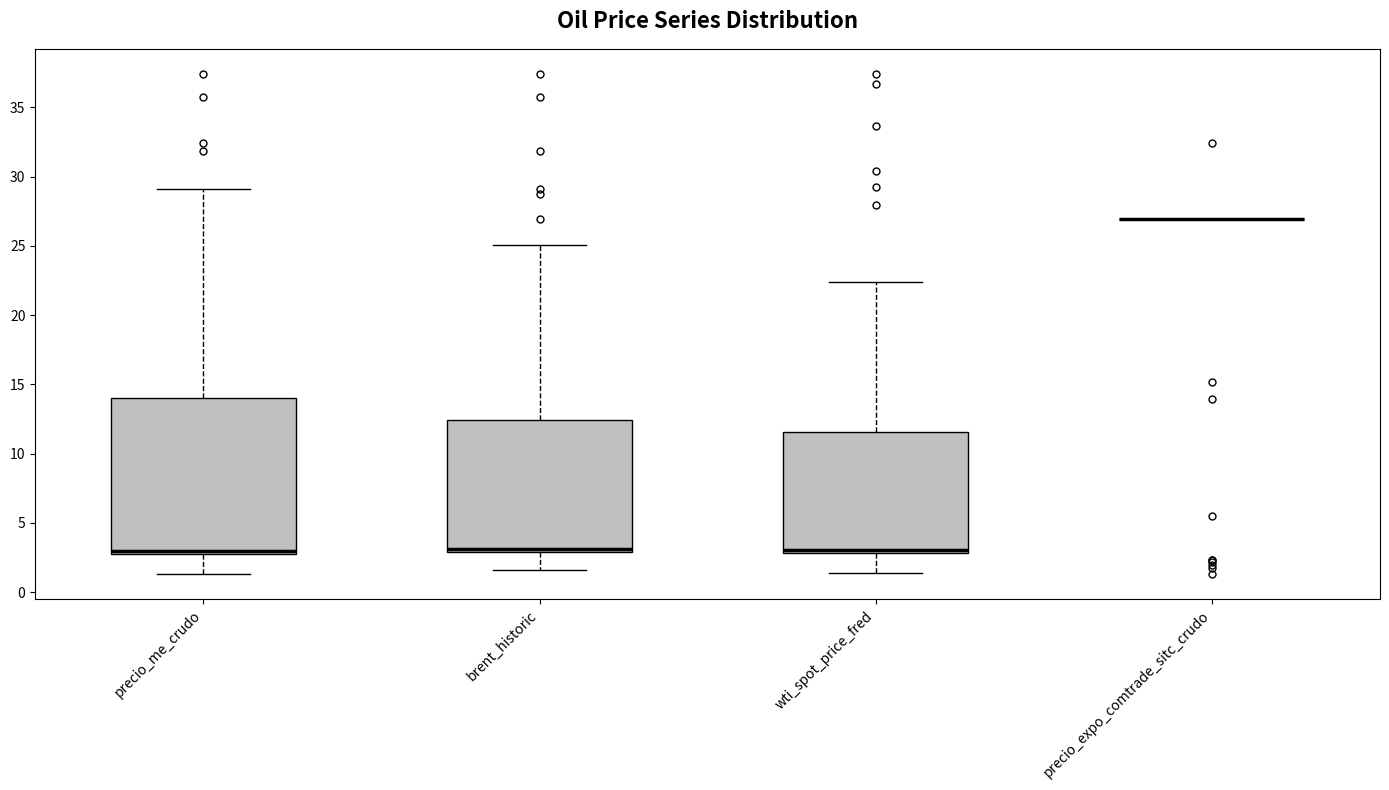

Which box is the tallest, from its lower edge to its upper edge?

precio_me_crudo